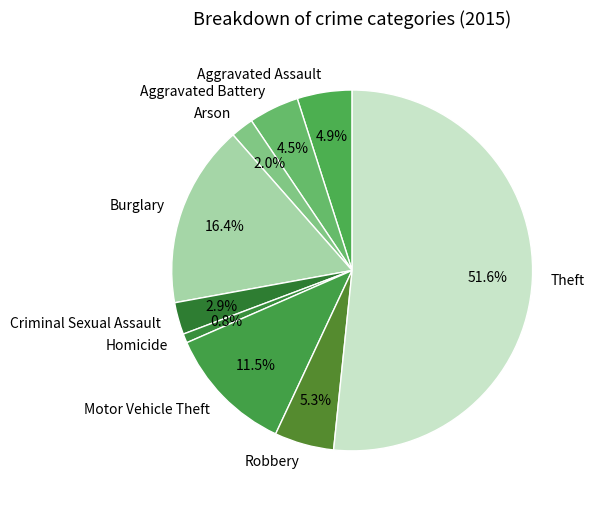

Count the number of slices in the pie.

9